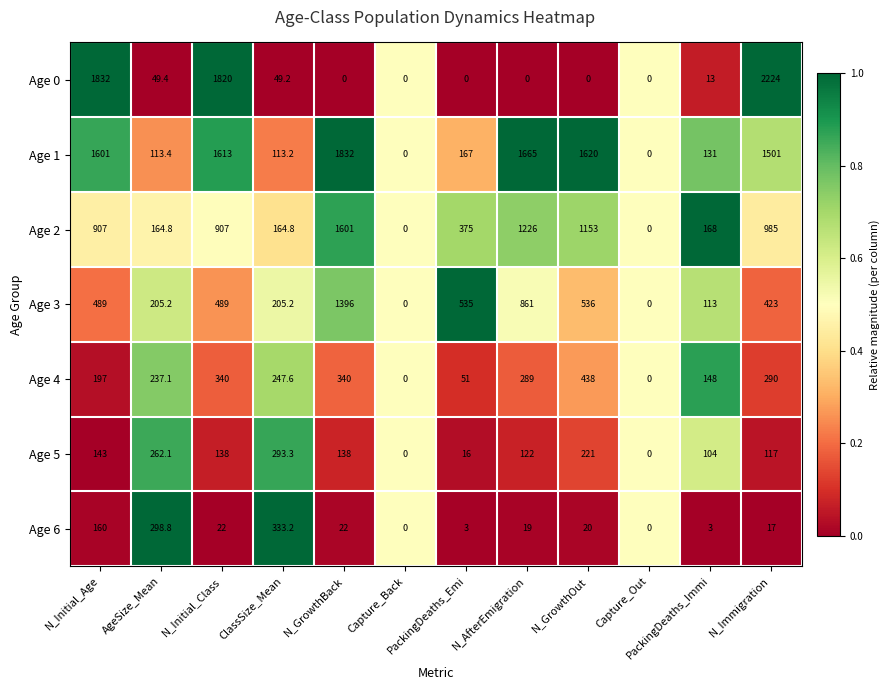

Which series has the widest spread of values?

Age 0